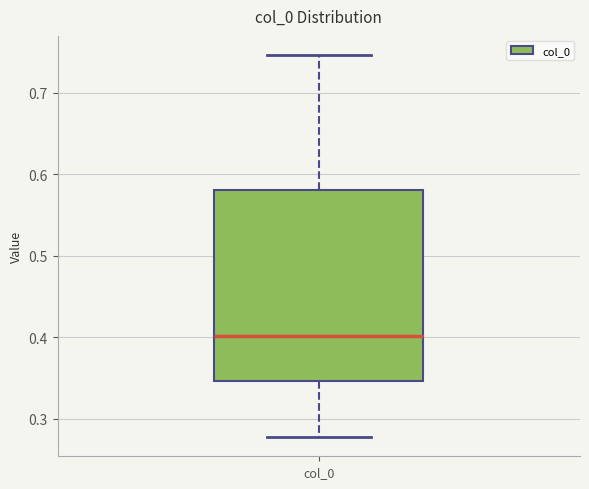

Where does the upper whisker of the box for col_0 end on the y-axis? The values are not printed on the chart, so give them approximately, as read against the axis.

0.75